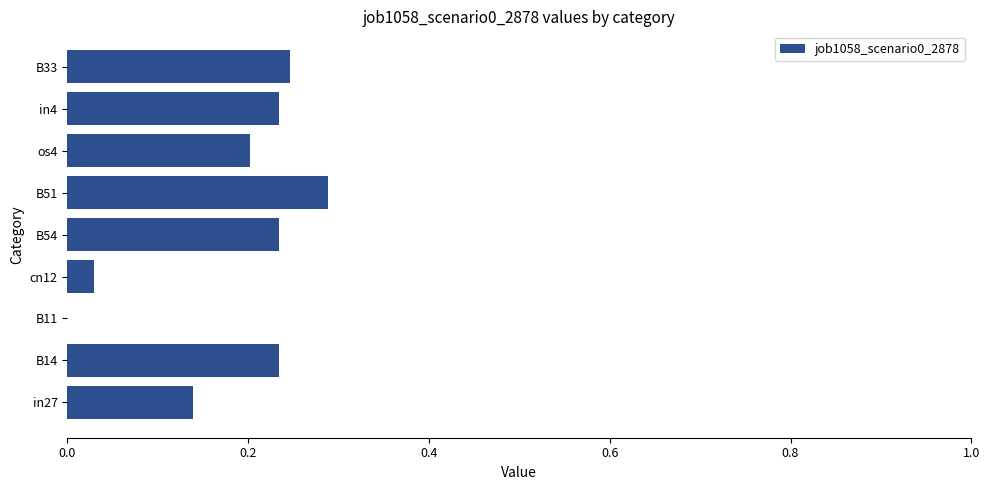

What is the change in value from in27 to in4?

+0.1